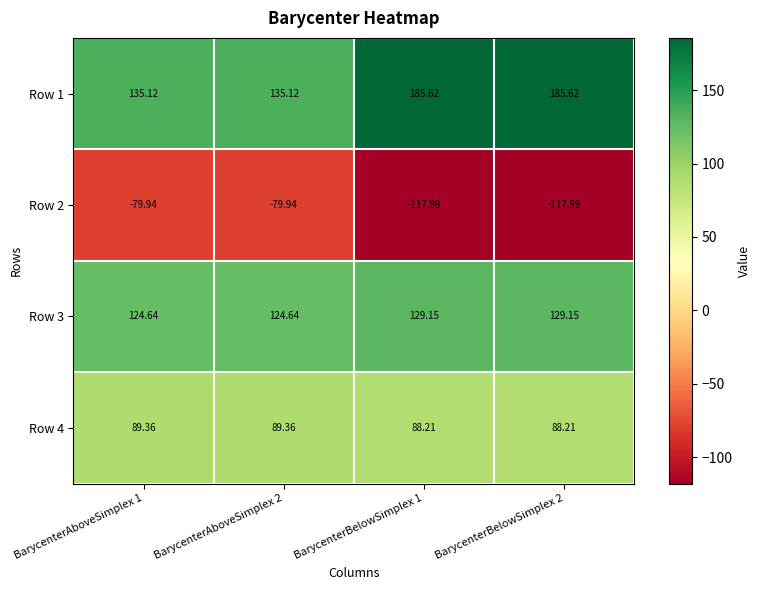

Rank the series at BarycenterBelowSimplex 1 from highest to lowest value.

Row 1, Row 3, Row 4, Row 2